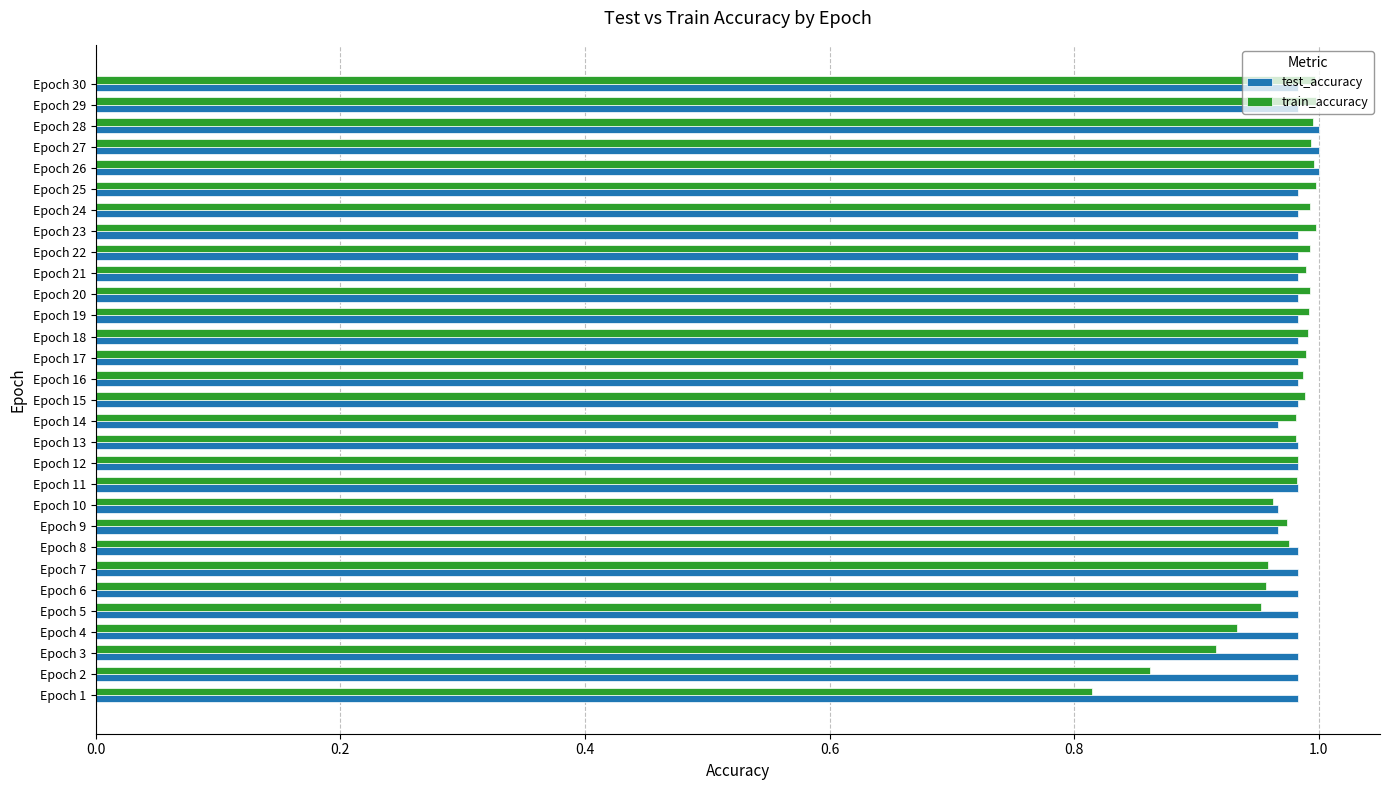

Count the number of categories in the chart.

30